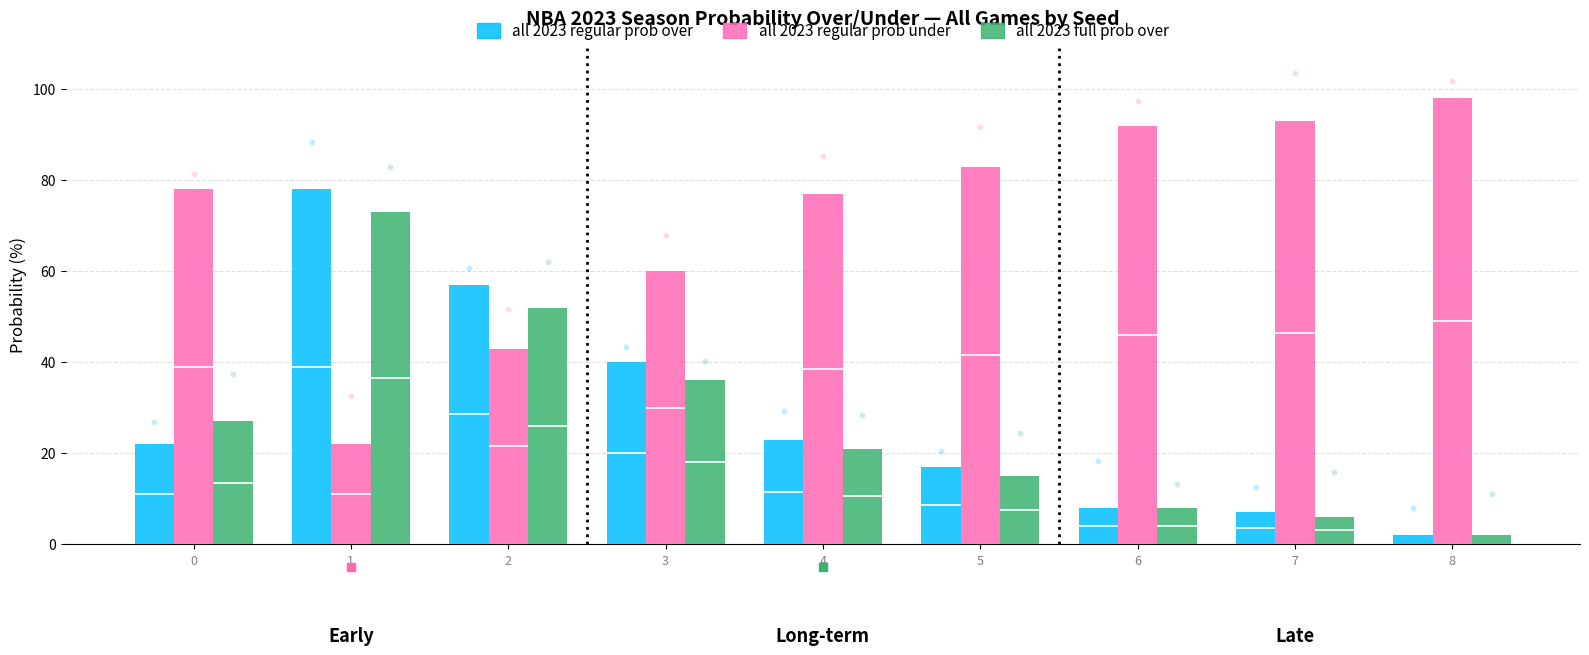

What is the total value across all series at 2?

152